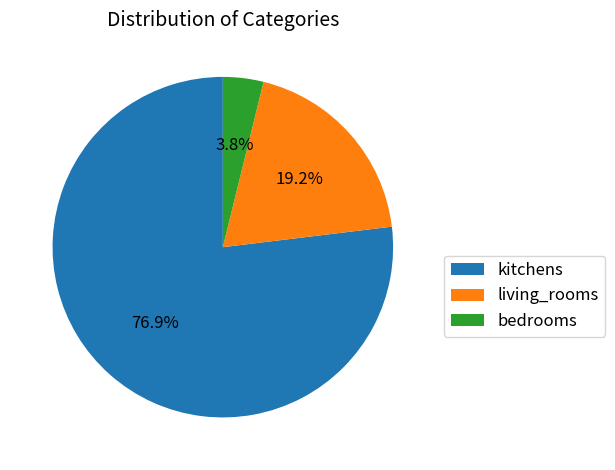

Count the number of slices in the pie.

3